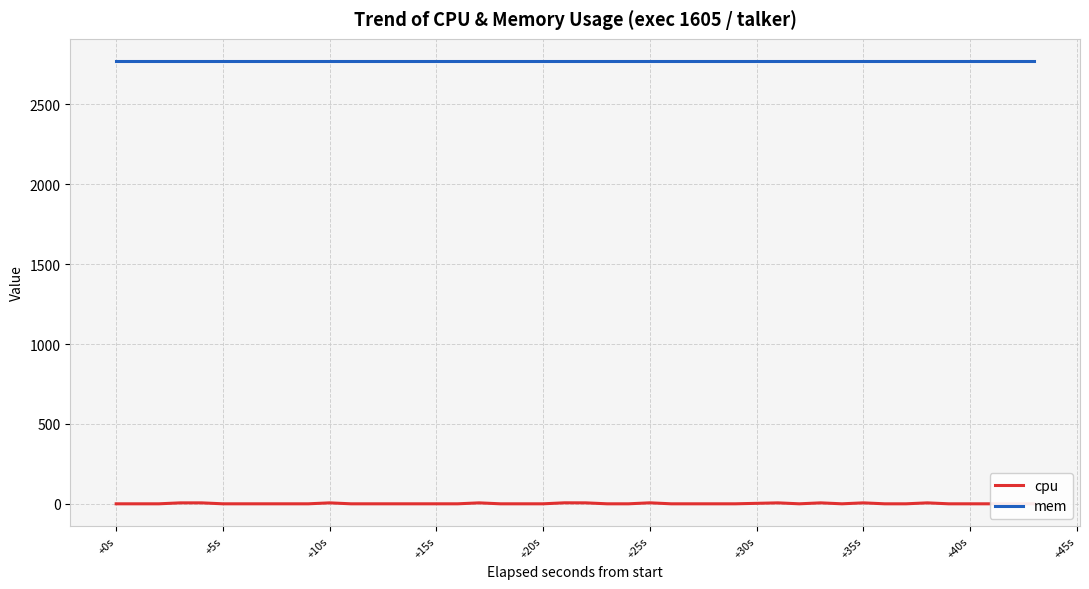

How many lines are shown in the chart?

2